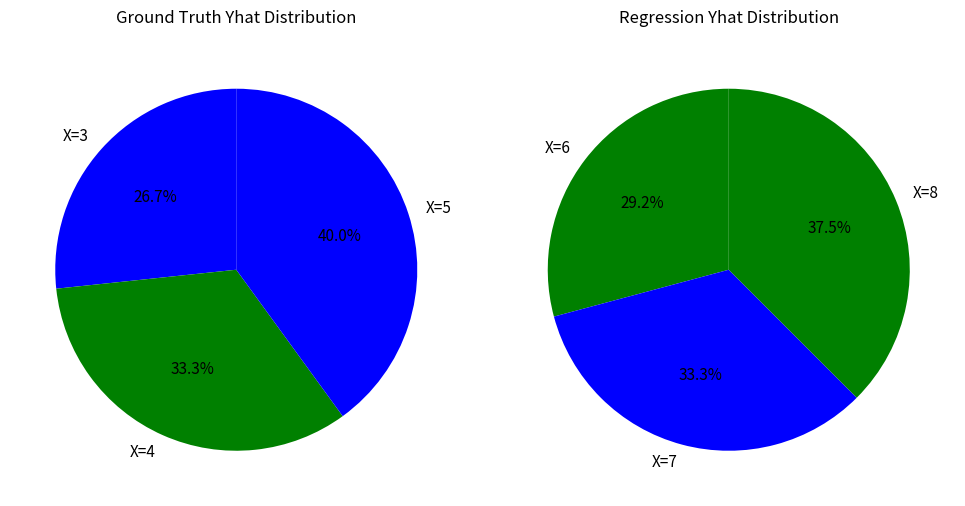

How many slices are in this pie chart?

6